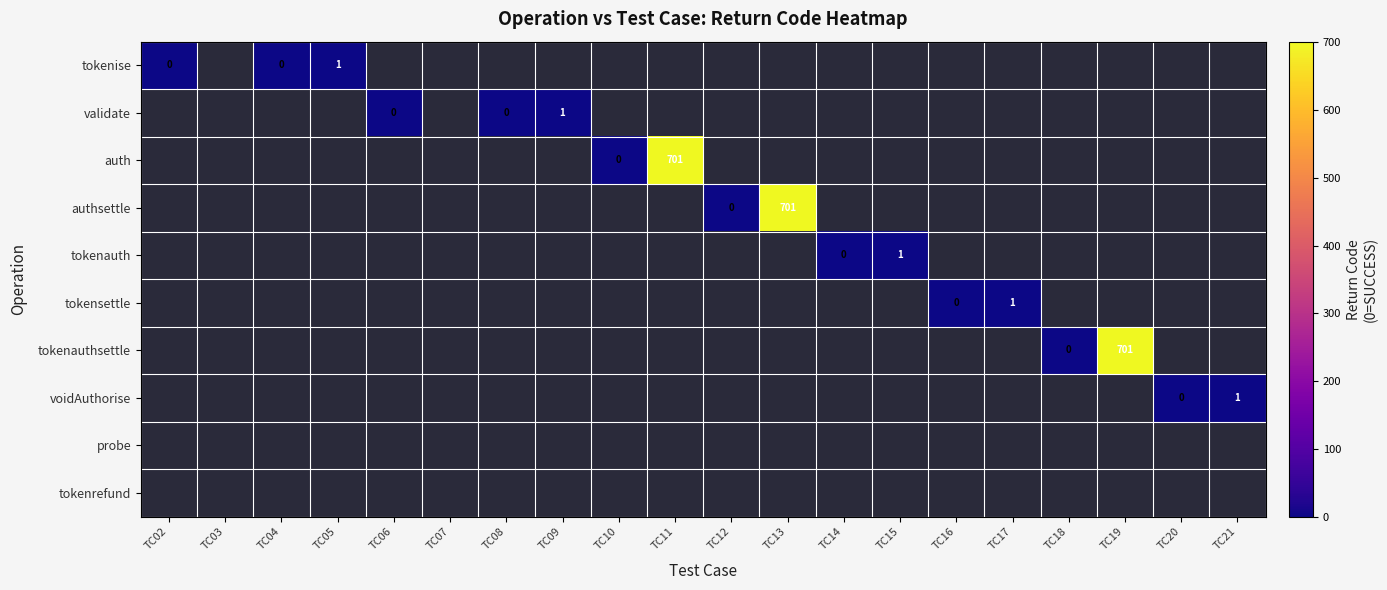

The voidAuthorise series shows 1 at TC21. True or false?

True